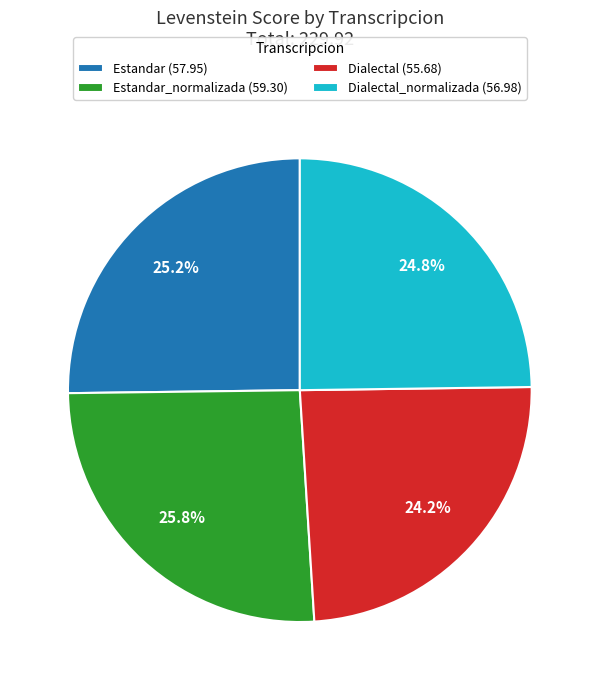

What is the ratio of the value at Dialectal (55.68) to the value at Dialectal_normalizada (56.98)?

1.0